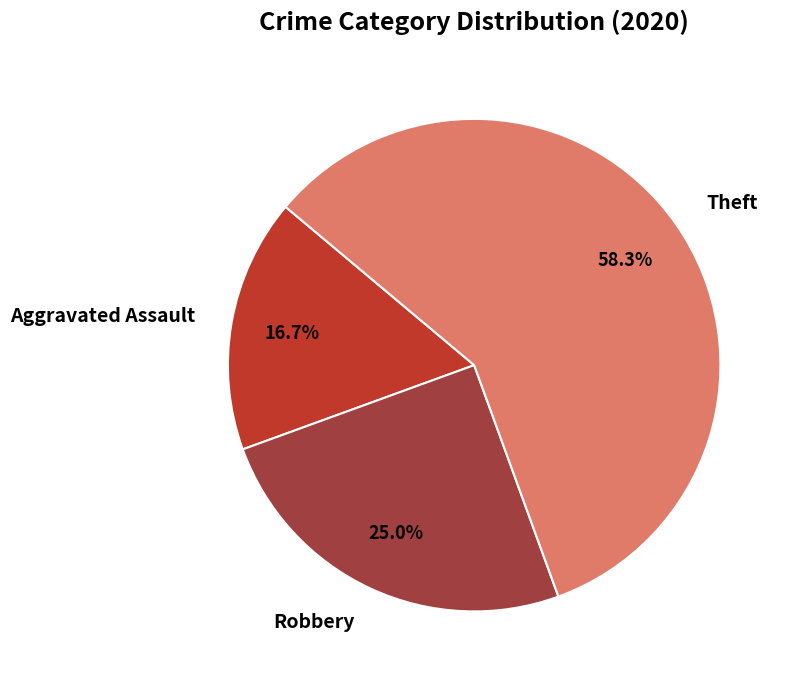

What is the smallest slice in the pie chart?

Aggravated Assault